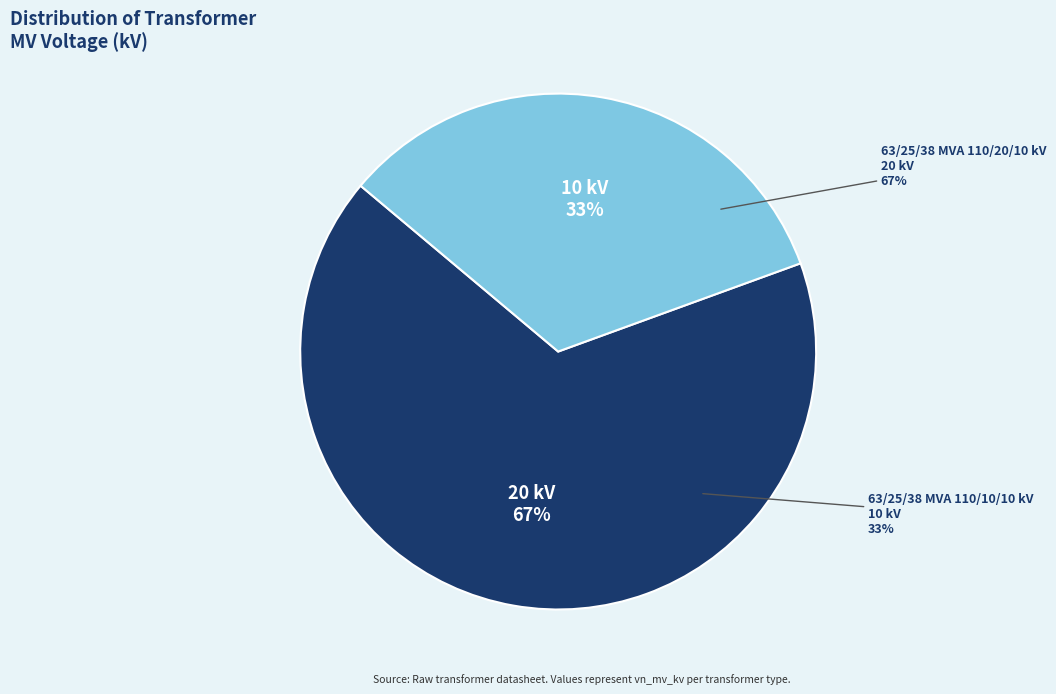

Combined, do 63/25/38 MVA 110/20/10 kV and 63/25/38 MVA 110/10/10 kV account for over 50%?

Yes